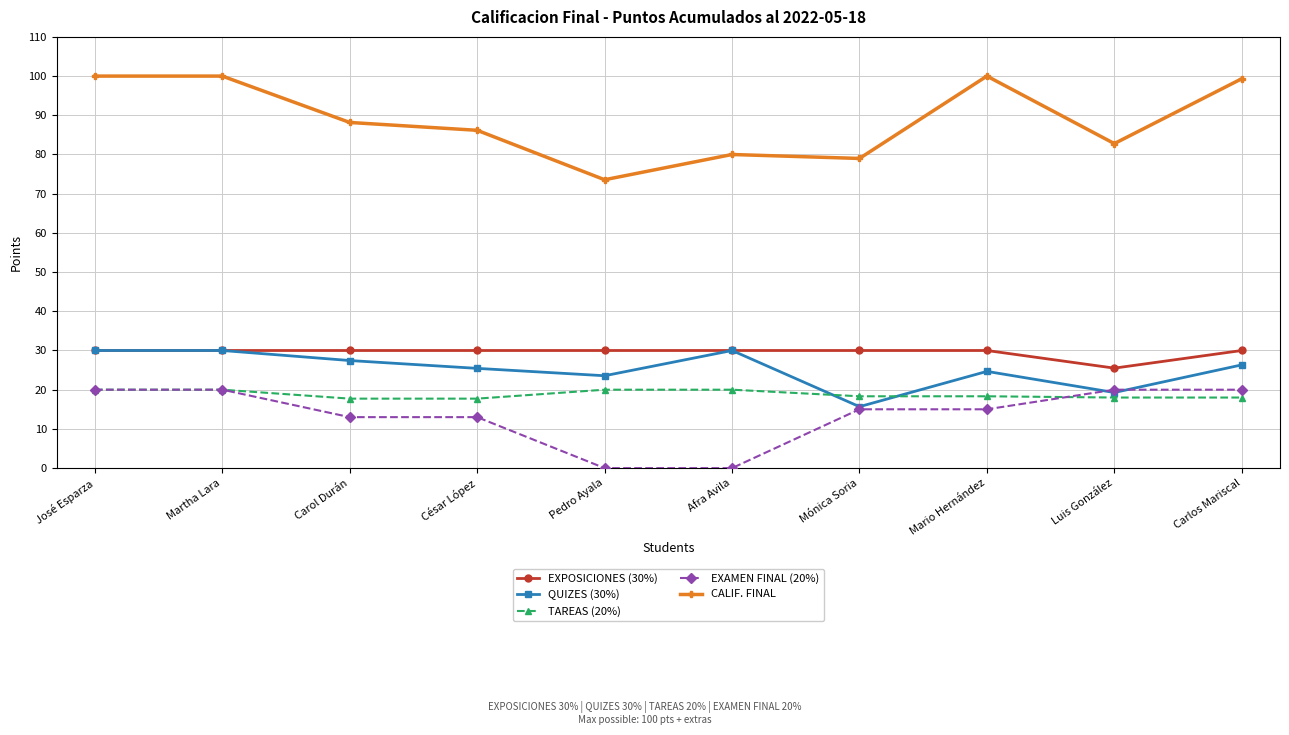

At how many categories does at least one series exceed 5?

10